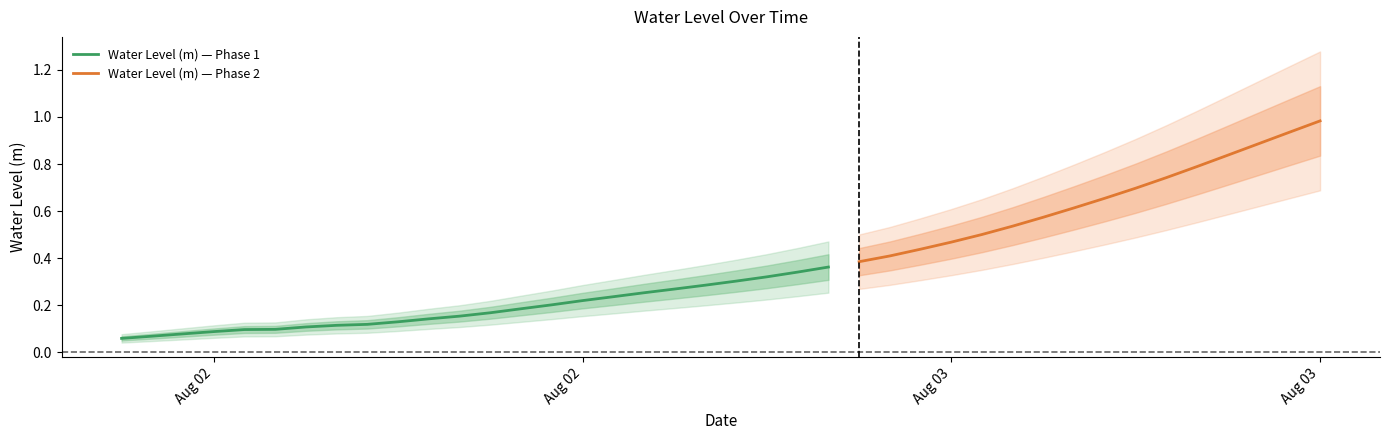

Does the chart display data point markers on the line(s)?

No